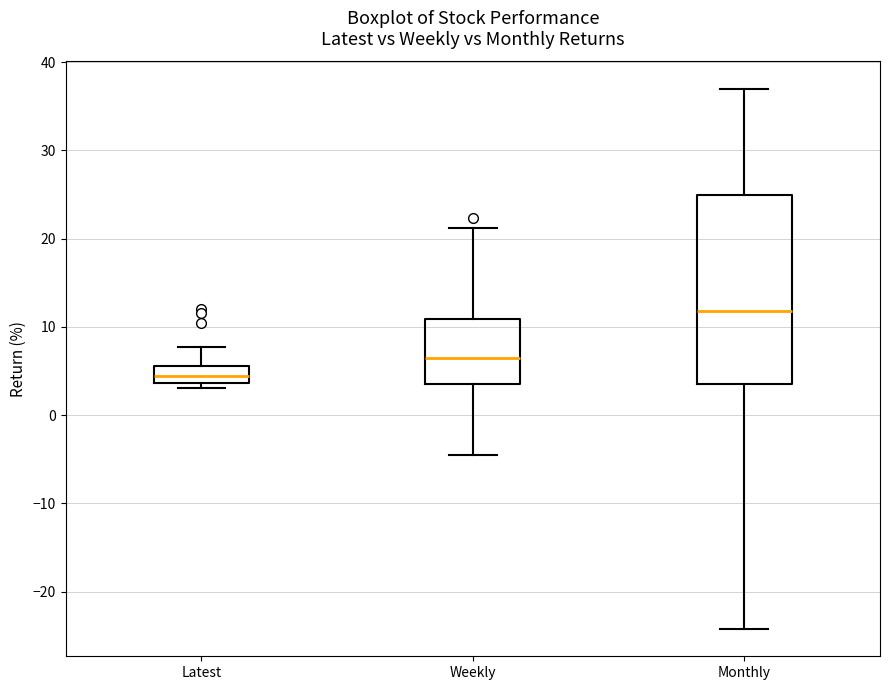

Reading left to right, transcribe this box plot: for each box, give where its median line is, the range the box spans, and where its two whiskers end, as read against the y-axis. The values are not printed on the chart, so give them approximately, as read against the axis.

Latest: median 4 (inside the box), box 4 to 6, whiskers 3 to 8
Weekly: median 6, box 4 to 11, whiskers -4 to 21
Monthly: median 12, box 3 to 25, whiskers -24 to 37